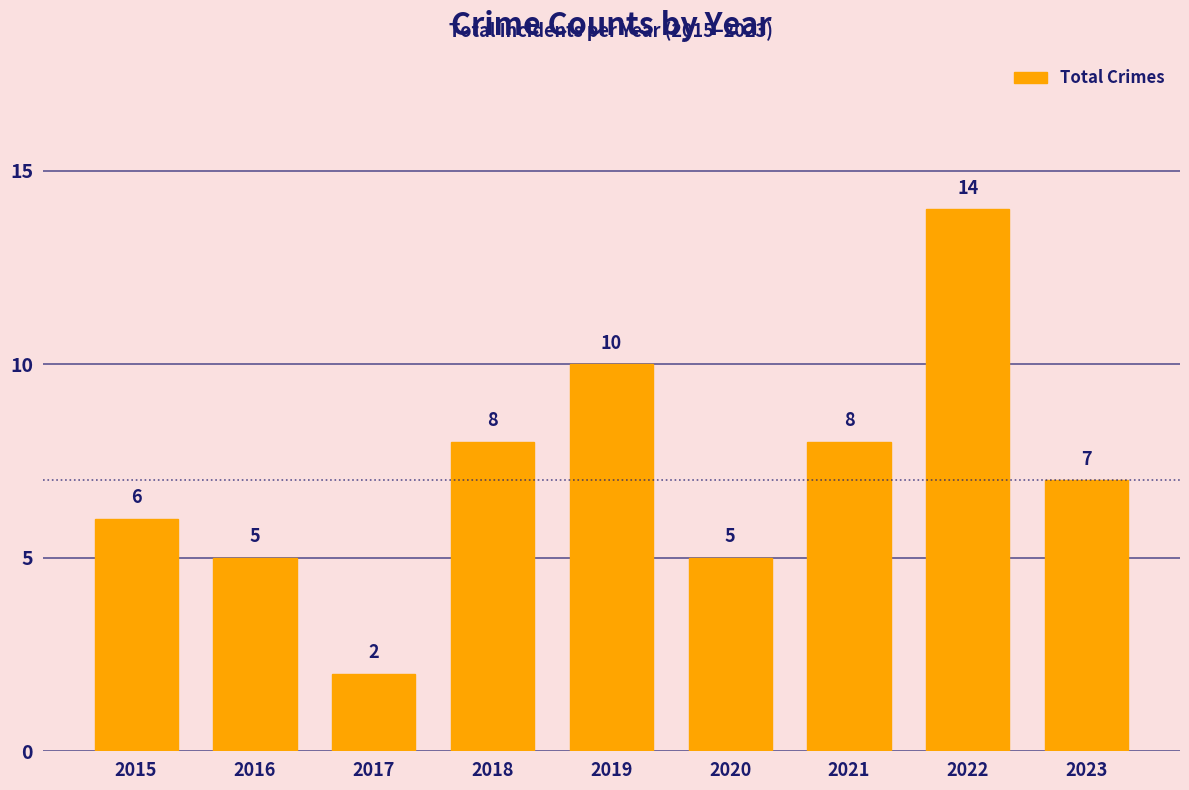

How many bars are there in total?

9